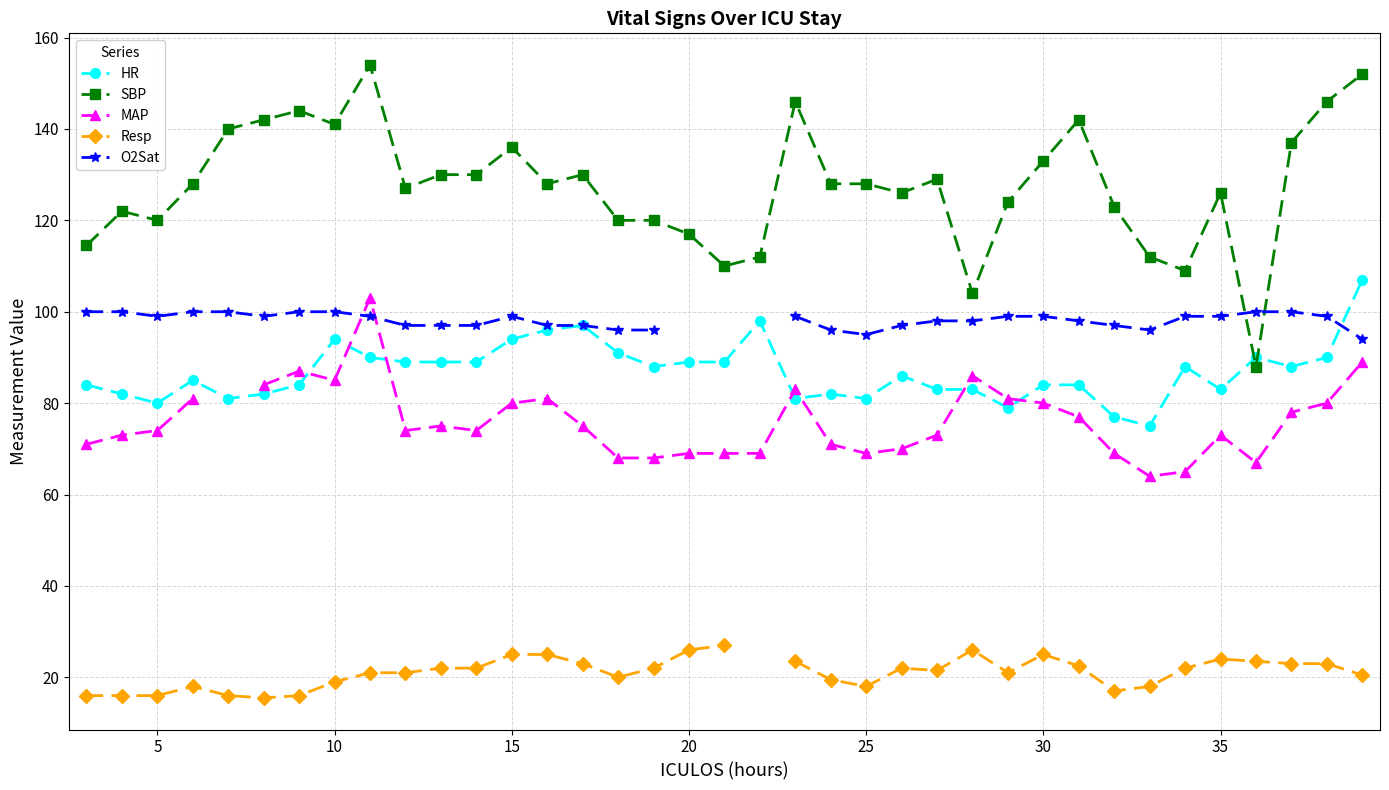

What value does the HR series have at 25?

81.0